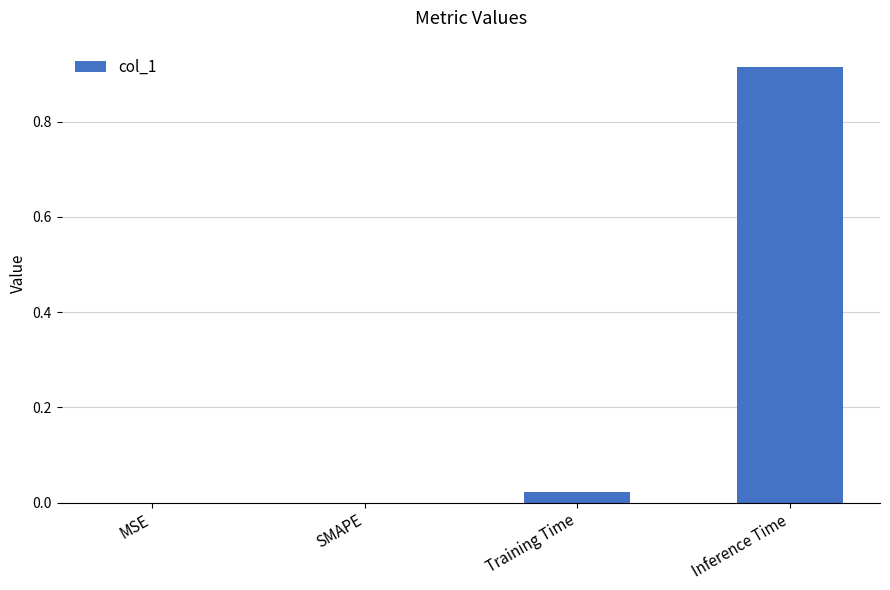

Which category has the highest value across all series?

Inference Time